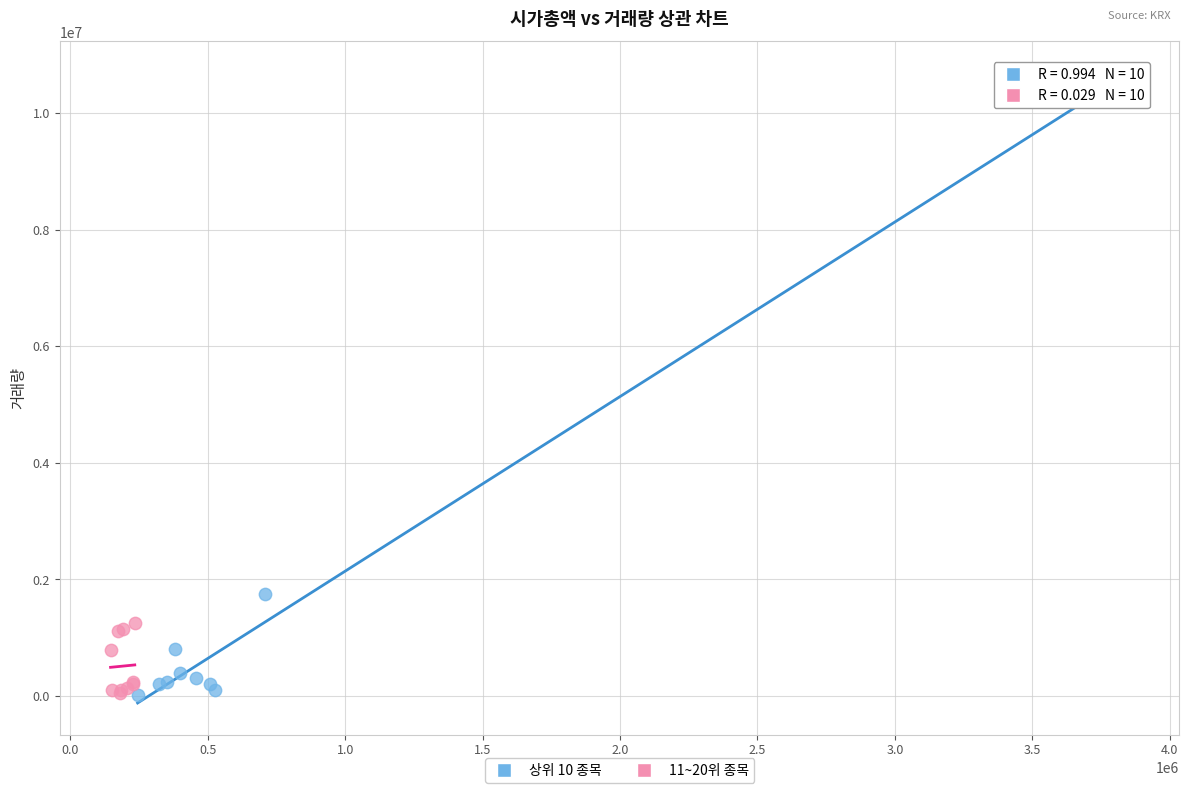

Which series contains the highest Y value?

상위 10 종목